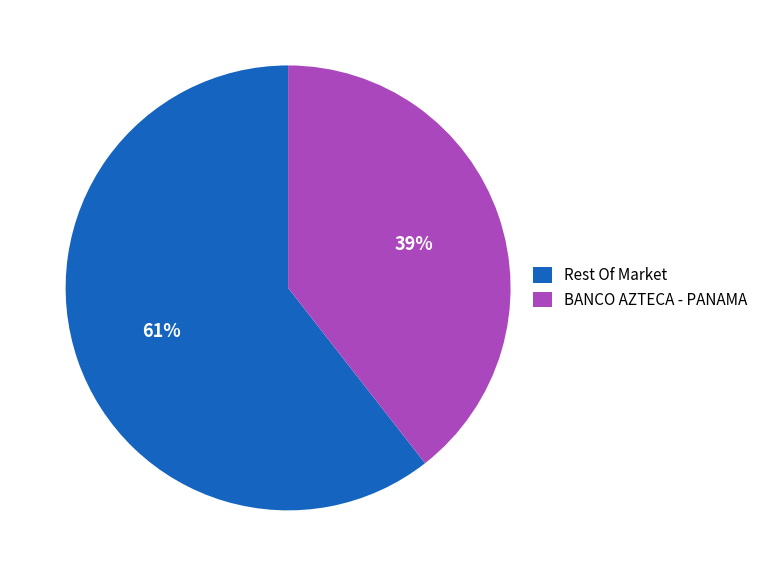

Is there a majority slice in this chart?

Yes